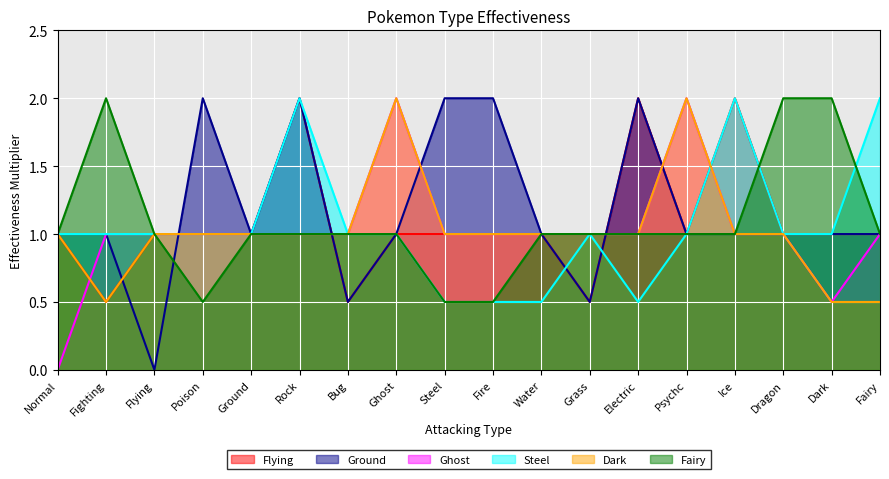

Which series has the largest range (max minus min)?

Ground